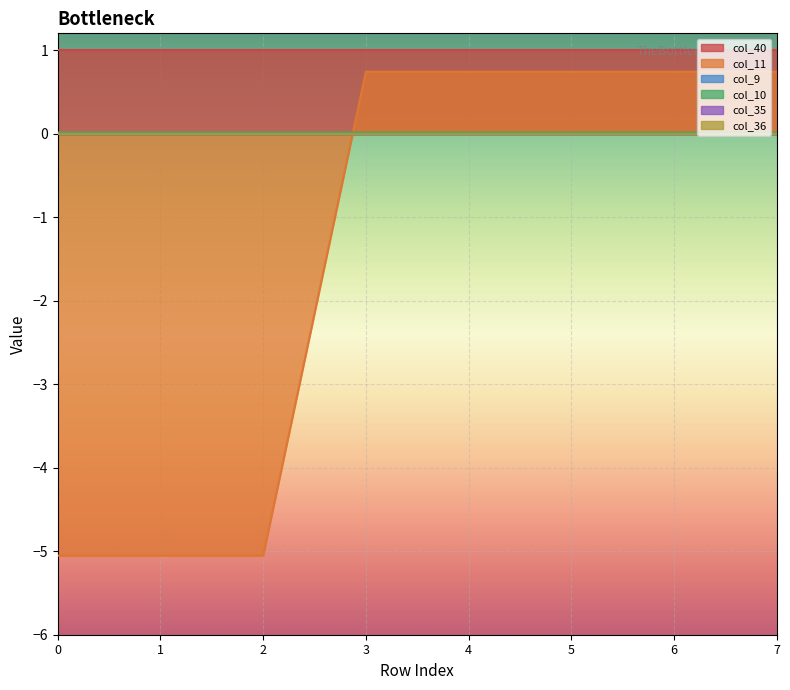

Reading left to right, extract all data points from this chart.

col_40: 0=1.0	1=1.0	2=1.0	3=1.0	4=1.0	5=1.0	6=1.0	7=1.0
col_11: 0=-5.1	1=-5.1	2=-5.1	3=0.7	4=0.7	5=0.7	6=0.7	7=0.7
col_9: 0=0.0	1=0.0	2=0.0	3=0.0	4=0.0	5=0.0	6=0.0	7=0.0
col_10: 0=0.0	1=0.0	2=0.0	3=0.0	4=0.0	5=0.0	6=0.0	7=0.0
col_35: 0=0.0	1=0.0	2=0.0	3=0.0	4=0.0	5=0.0	6=0.0	7=0.0
col_36: 0=0.0	1=0.0	2=0.0	3=0.0	4=0.0	5=0.0	6=0.0	7=0.0